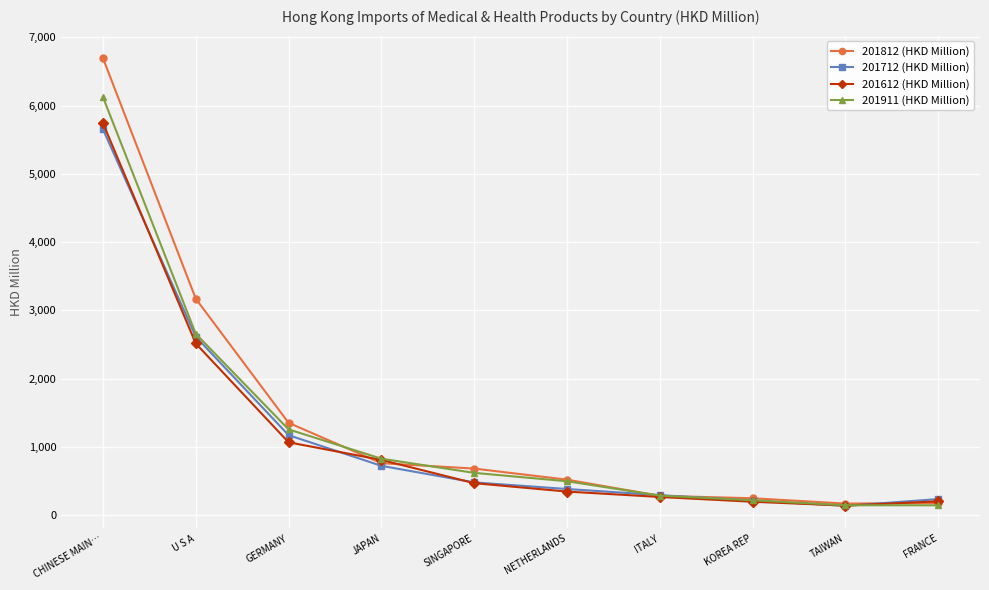

How many distinct data groups are displayed?

4